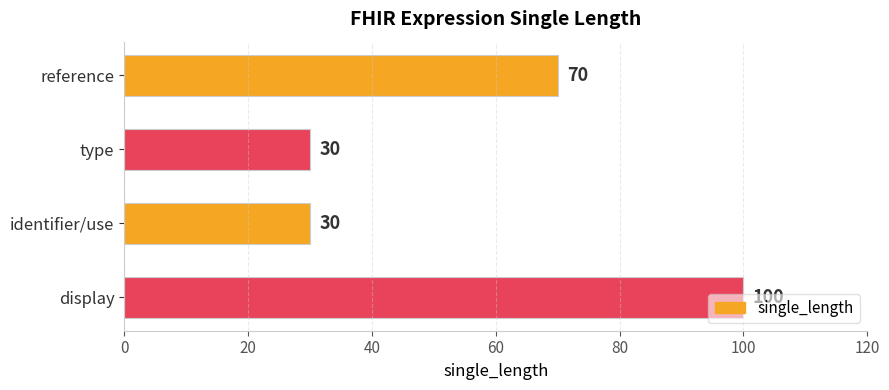

Which label corresponds to the largest value in the chart?

display